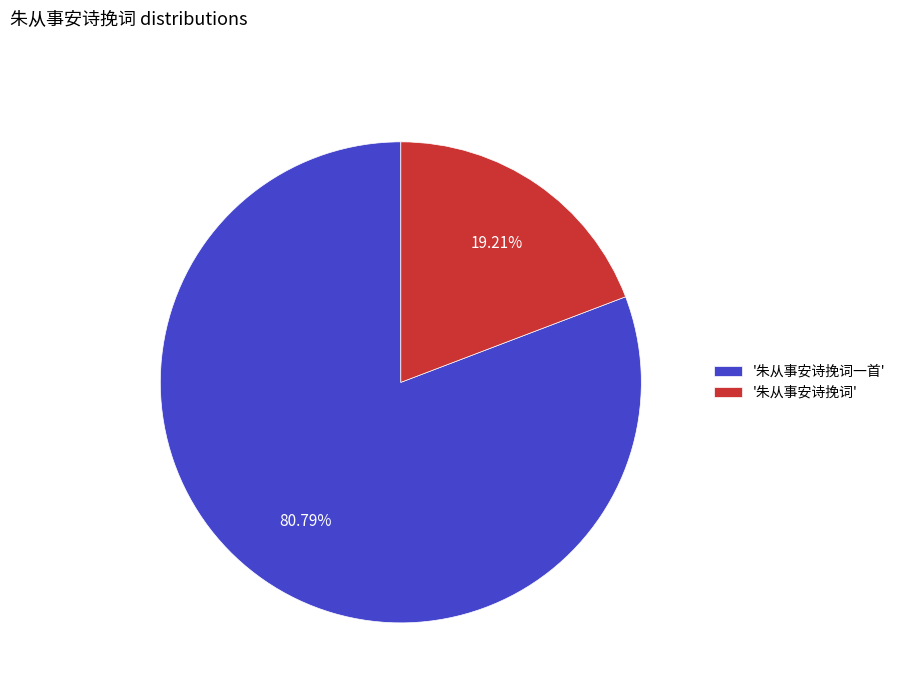

What is the largest slice in the pie chart?

'朱从事安诗挽词一首'